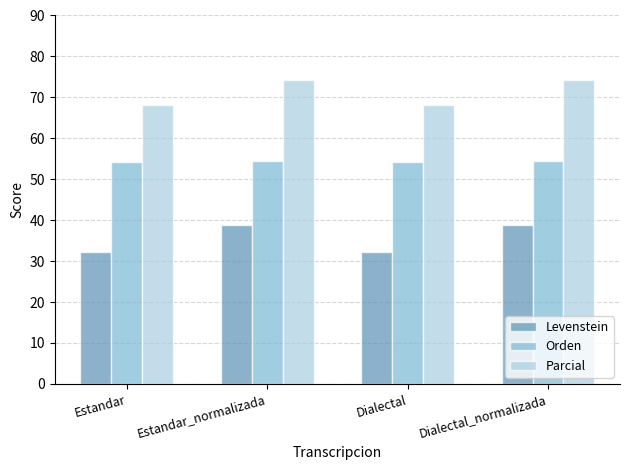

What value does the Orden series have at Dialectal?

54.3